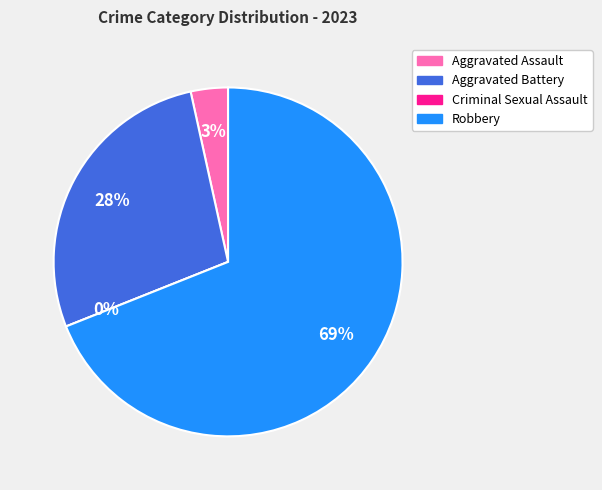

How many segments does this pie chart have?

4